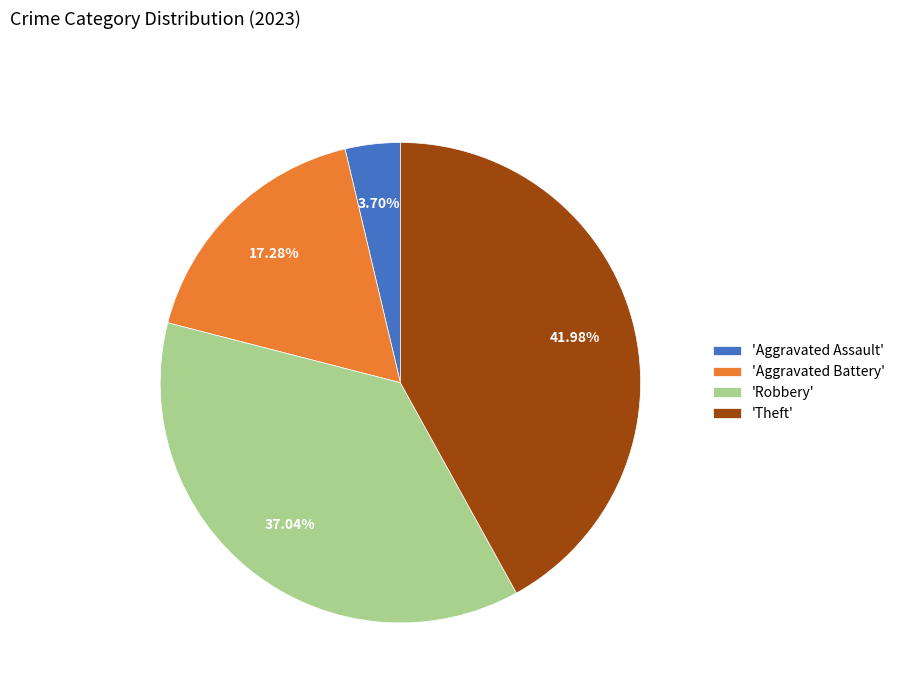

To the nearest percent, what is the average slice percentage?

25%